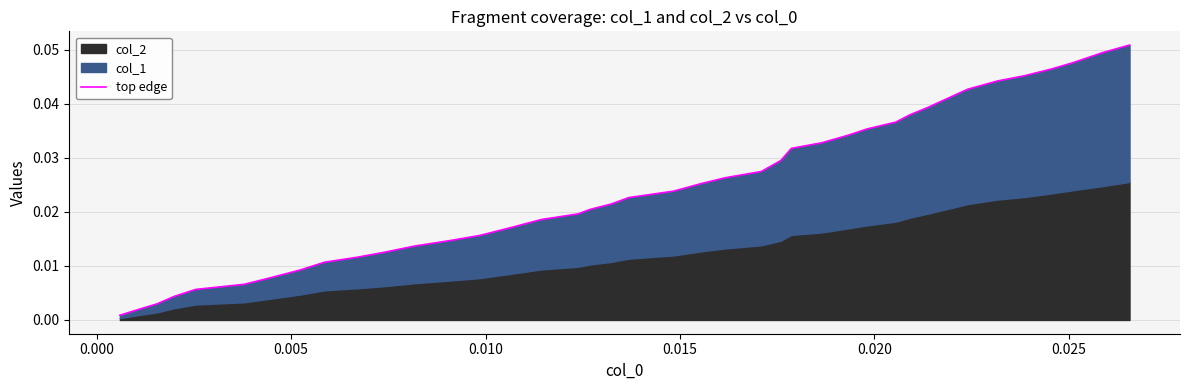

True or false: there are more than 2 points higher than both neighbors.

False